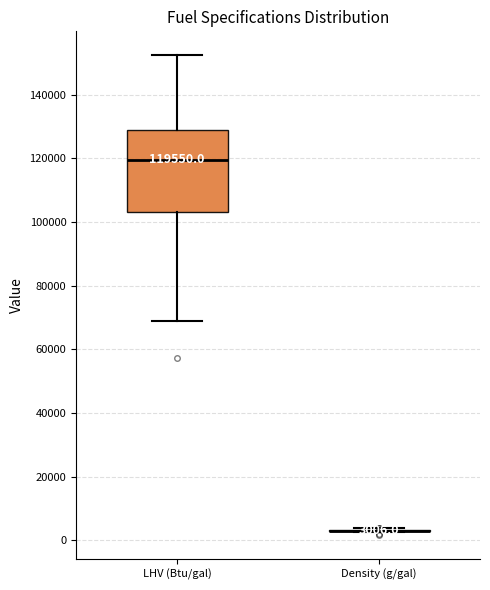

Which box is the tallest, from its lower edge to its upper edge?

LHV (Btu/gal)